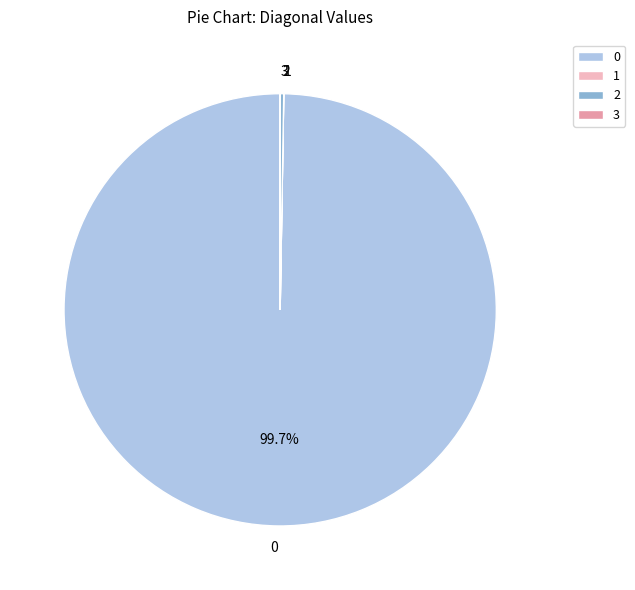

Does any single category account for the majority?

Yes